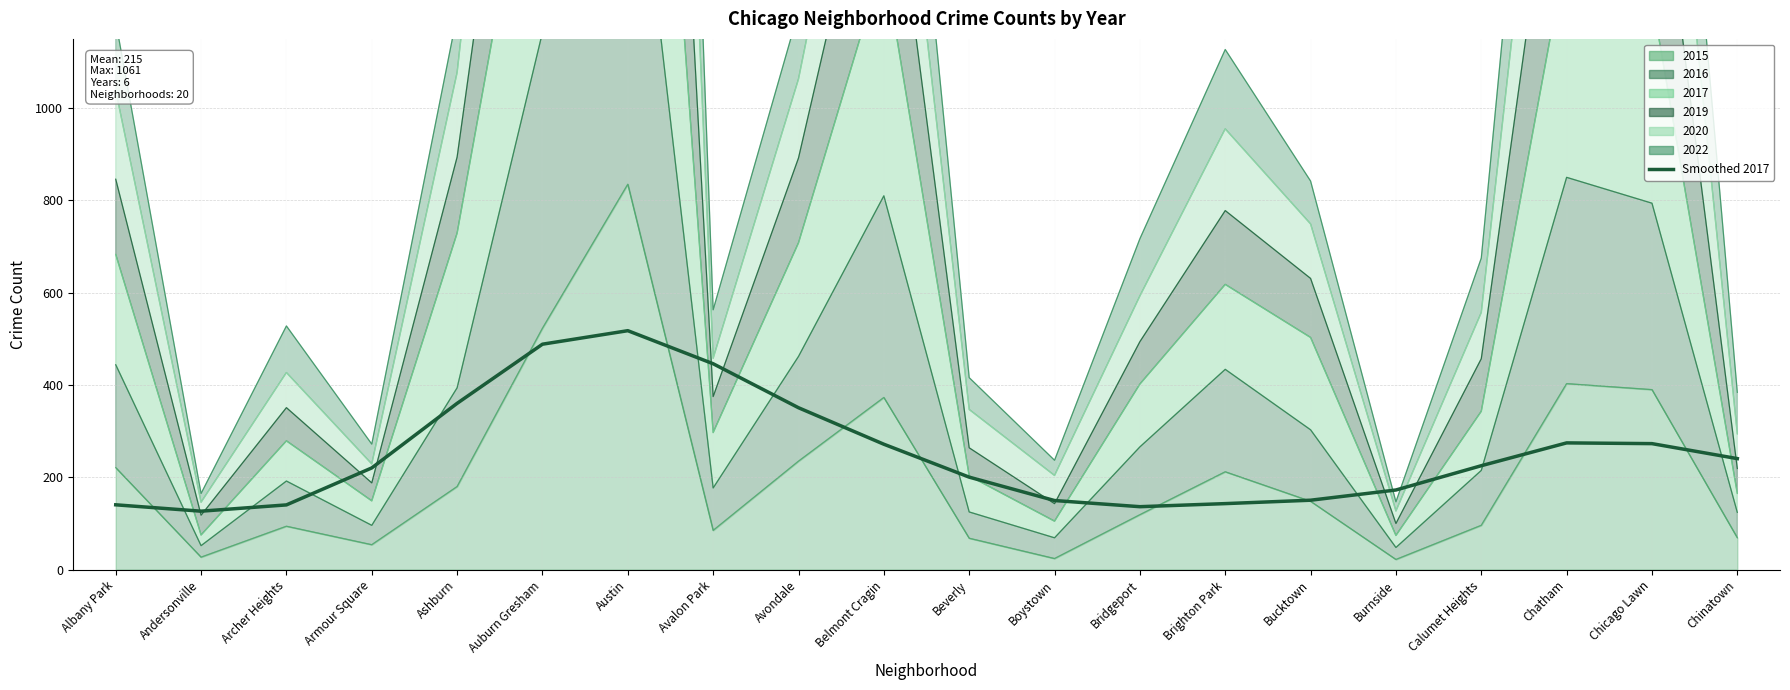

Does the chart display data point markers on the line(s)?

No